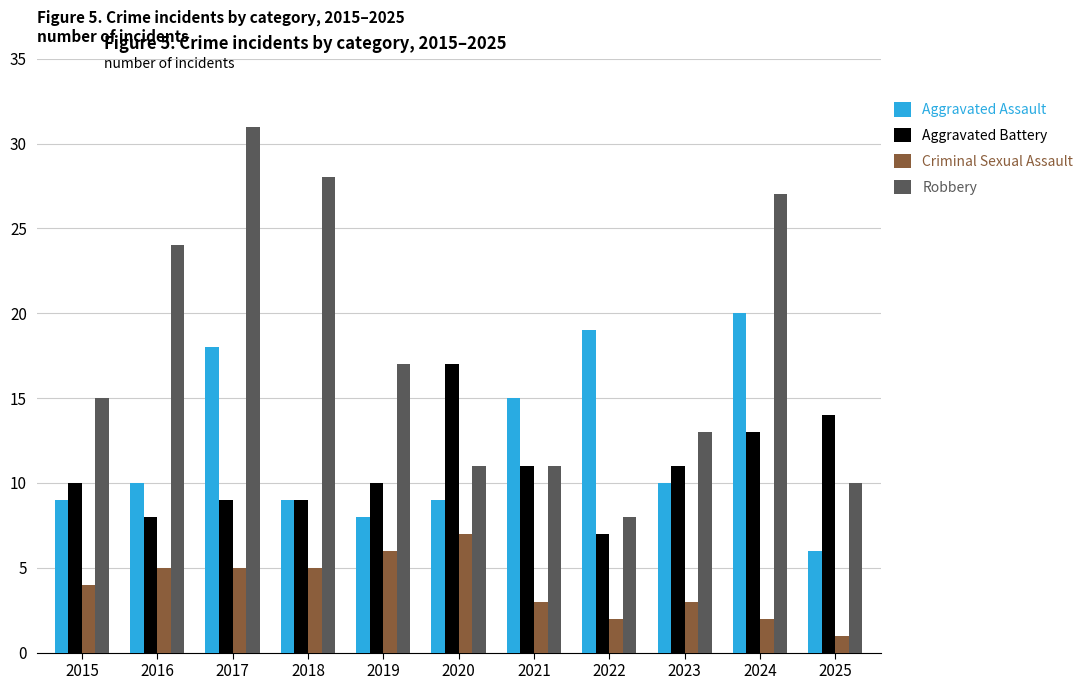

Is it true that Robbery equals 43 at 2017?

False